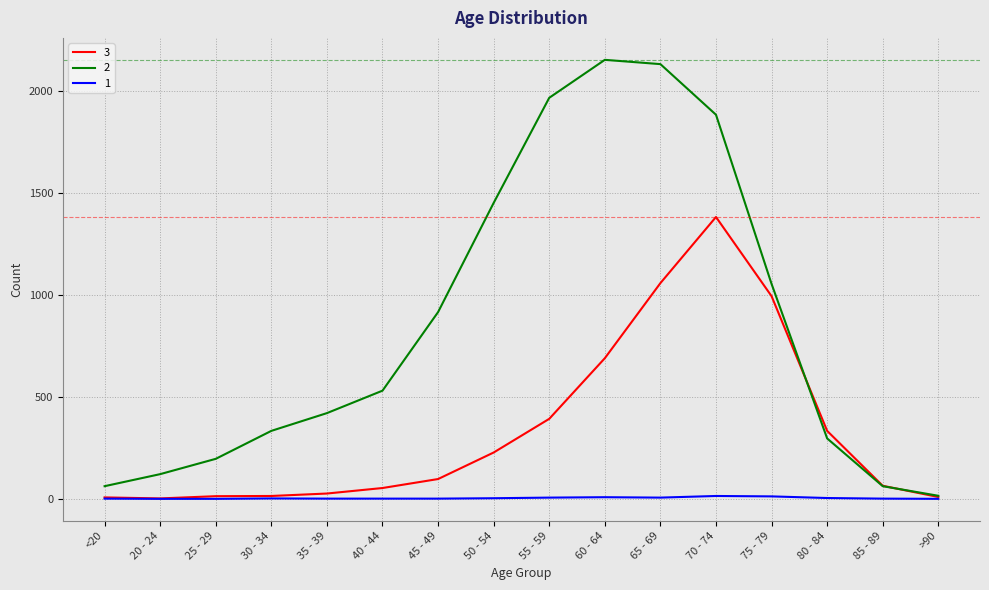

What is the difference between the maximum and second lowest values in the 2 series?

2089